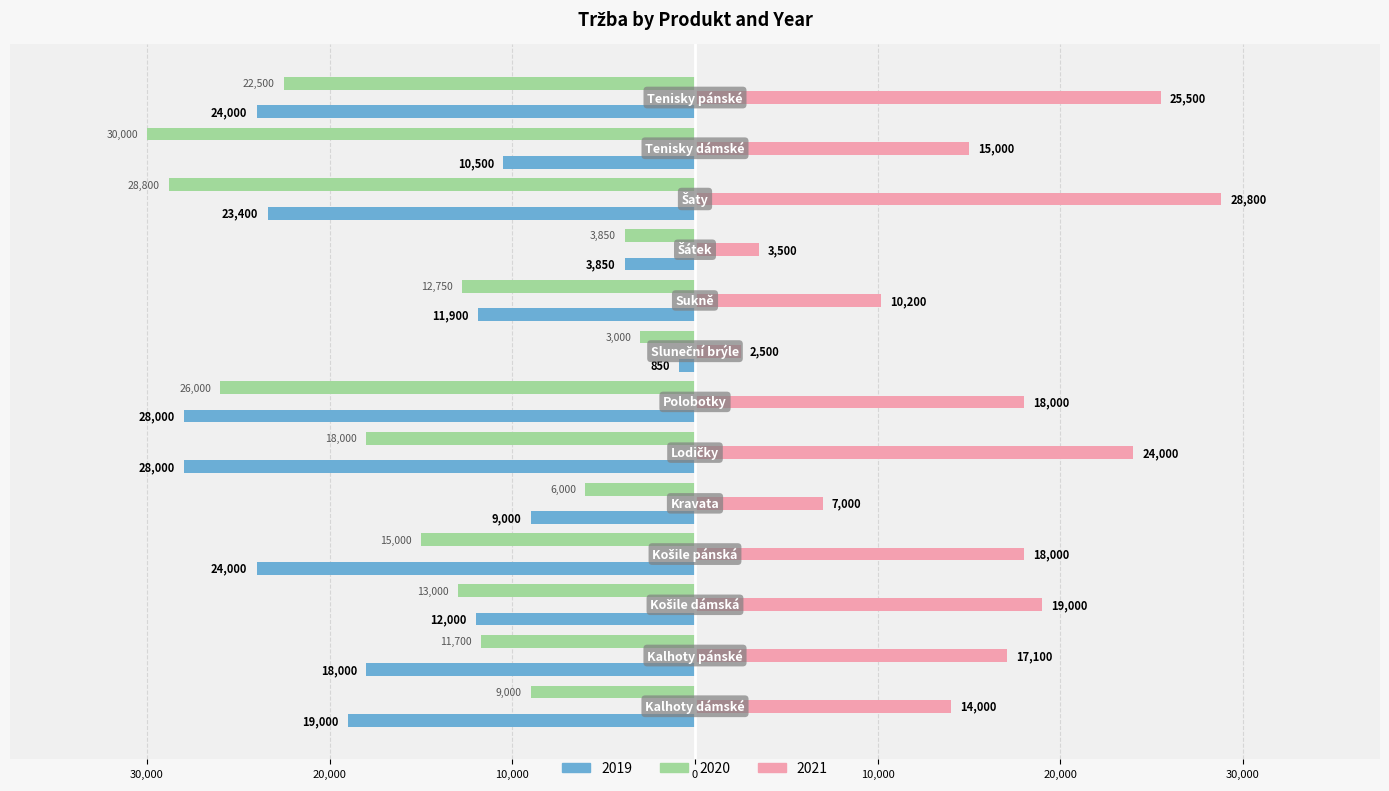

What are all the series names shown in the legend?

2019, 2020, 2021